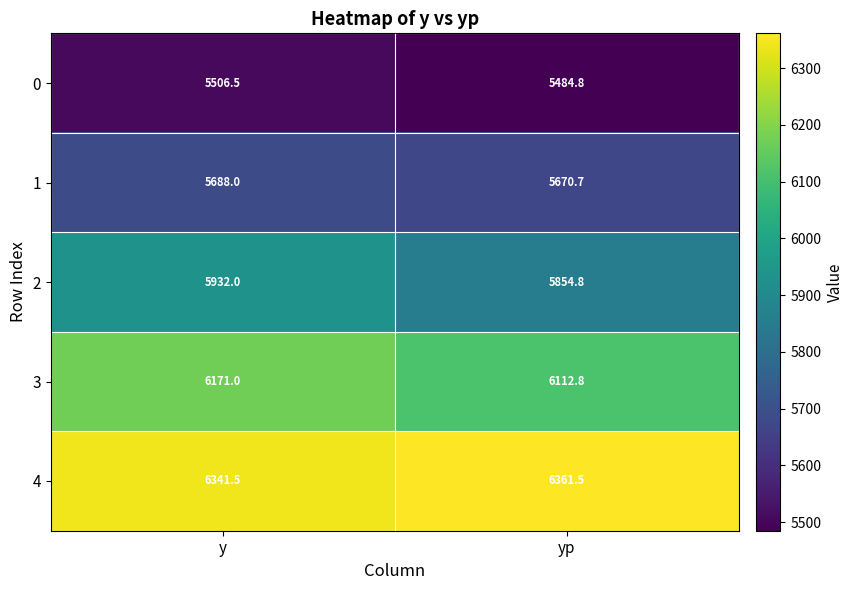

What is the difference between the maximum and minimum values in the 0 series?

21.7